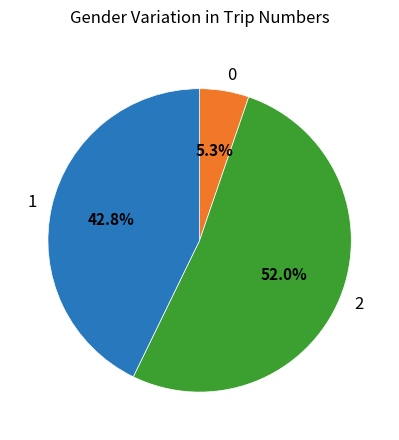

What is the ratio of the value at 2 to the value at 1?

1.2